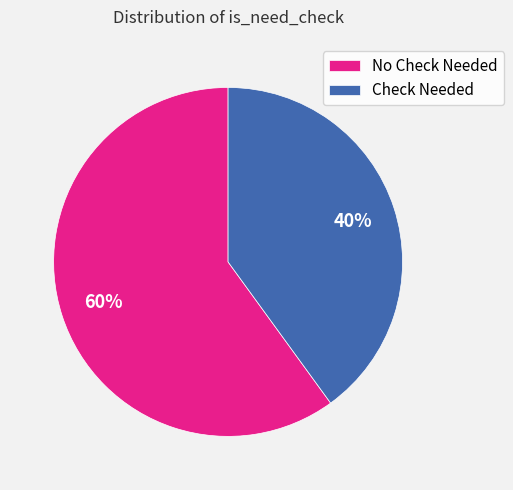

Which category has the biggest portion of the pie?

No Check Needed